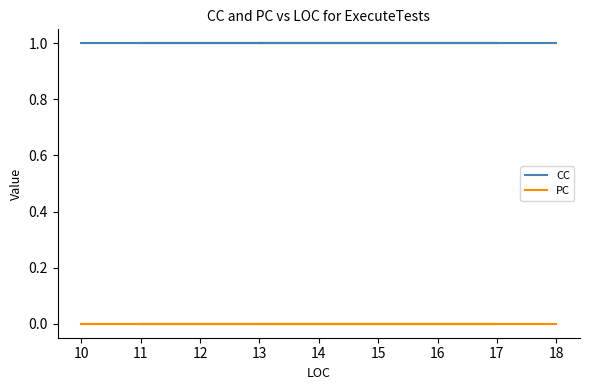

Reading left to right, extract all data points from this chart.

CC: 1	1	1	1	1	1	1	1	1	1	1	1	1
PC: 0	0	0	0	0	0	0	0	0	0	0	0	0